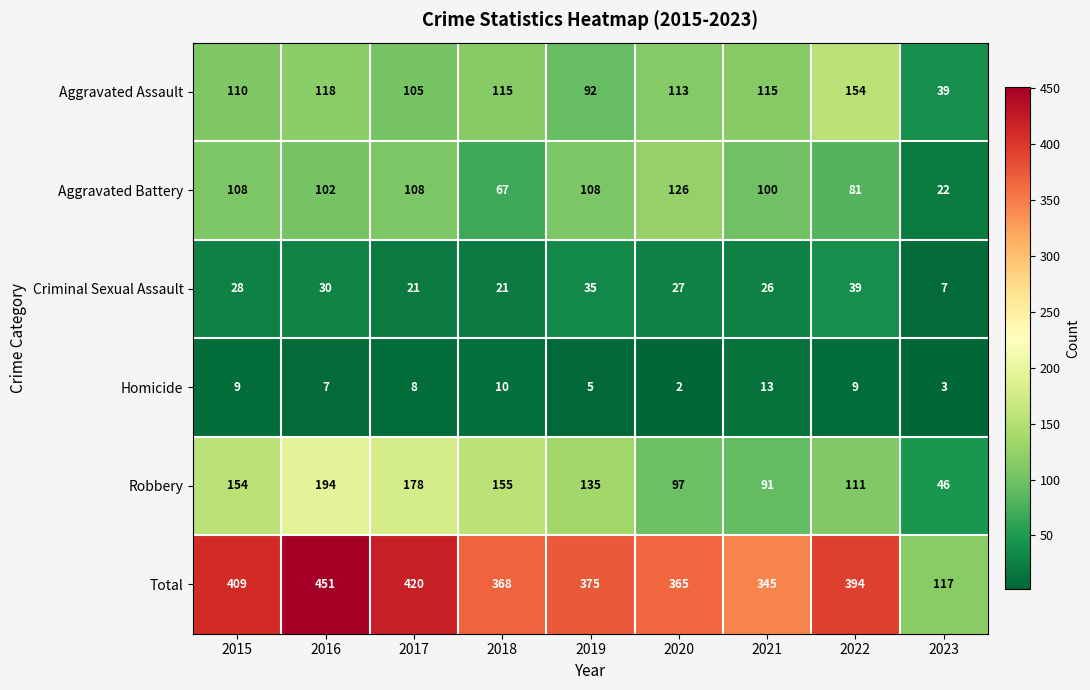

The Aggravated Assault series shows 39 at 2023. True or false?

True